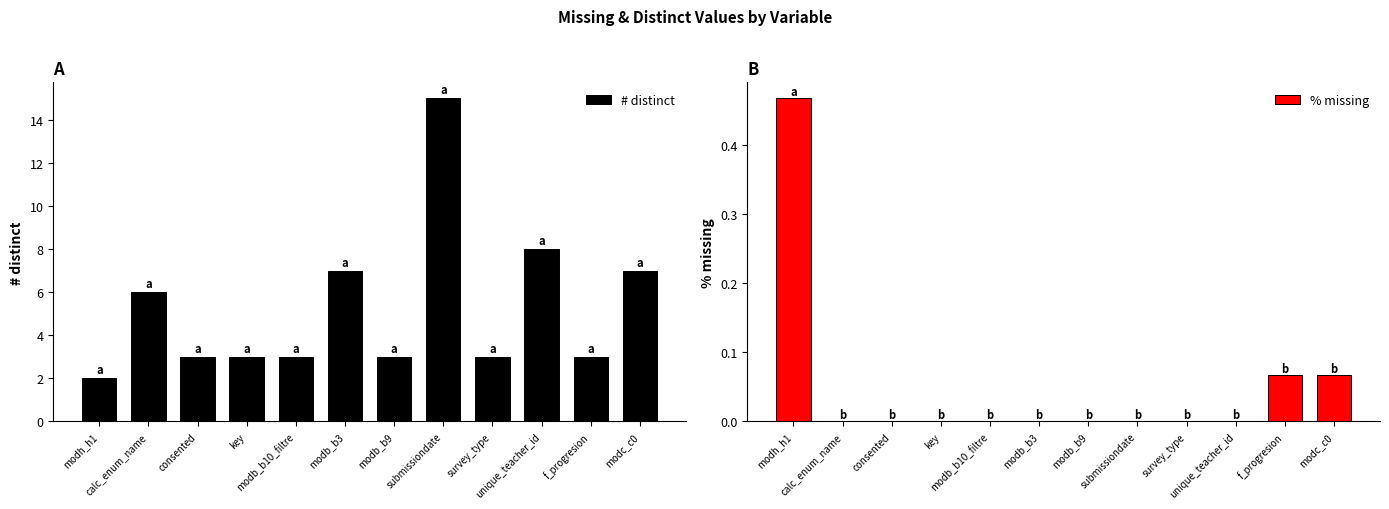

What is the difference between the maximum and second lowest values in the # distinct series?

12